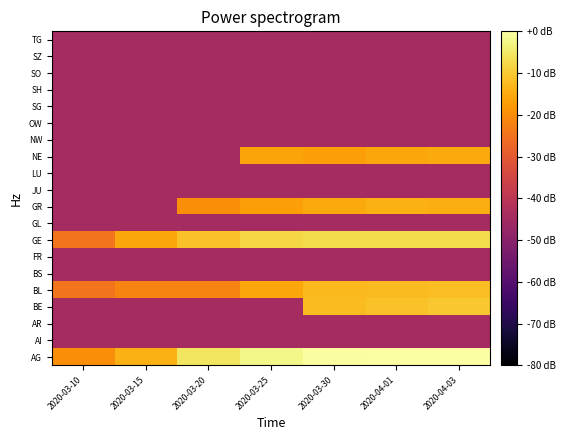

Reading left to right, transcribe all the data shown in this chart.

AG: 2020-03-10=-19.9	2020-03-15=-14.3	2020-03-20=-5.5	2020-03-25=-2.4	2020-03-30=-0.6	2020-04-01=-0.0	2020-04-03=0.0
AI: 2020-03-10=-44.7	2020-03-15=-44.7	2020-03-20=-44.7	2020-03-25=-44.7	2020-03-30=-44.7	2020-04-01=-44.7	2020-04-03=-44.7
AR: 2020-03-10=-44.7	2020-03-15=-44.7	2020-03-20=-44.7	2020-03-25=-44.7	2020-03-30=-44.7	2020-04-01=-44.7	2020-04-03=-44.7
BE: 2020-03-10=-44.7	2020-03-15=-44.7	2020-03-20=-44.7	2020-03-25=-44.7	2020-03-30=-12.4	2020-04-01=-11.5	2020-04-03=-10.5
BL: 2020-03-10=-24.7	2020-03-15=-21.7	2020-03-20=-21.7	2020-03-25=-15.7	2020-03-30=-12.6	2020-04-01=-12.4	2020-04-03=-12.1
BS: 2020-03-10=-44.7	2020-03-15=-44.7	2020-03-20=-44.7	2020-03-25=-44.7	2020-03-30=-44.7	2020-04-01=-44.7	2020-04-03=-44.7
FR: 2020-03-10=-44.7	2020-03-15=-44.7	2020-03-20=-44.7	2020-03-25=-44.7	2020-03-30=-44.7	2020-04-01=-44.7	2020-04-03=-44.7
GE: 2020-03-10=-24.7	2020-03-15=-15.7	2020-03-20=-11.5	2020-03-25=-7.9	2020-03-30=-7.4	2020-04-01=-7.0	2020-04-03=-7.0
GL: 2020-03-10=-44.7	2020-03-15=-44.7	2020-03-20=-44.7	2020-03-25=-44.7	2020-03-30=-44.7	2020-04-01=-44.7	2020-04-03=-44.7
GR: 2020-03-10=-44.7	2020-03-15=-44.7	2020-03-20=-19.9	2020-03-25=-16.9	2020-03-30=-15.1	2020-04-01=-14.3	2020-04-03=-14.7
JU: 2020-03-10=-44.7	2020-03-15=-44.7	2020-03-20=-44.7	2020-03-25=-44.7	2020-03-30=-44.7	2020-04-01=-44.7	2020-04-03=-44.7
LU: 2020-03-10=-44.7	2020-03-15=-44.7	2020-03-20=-44.7	2020-03-25=-44.7	2020-03-30=-44.7	2020-04-01=-44.7	2020-04-03=-44.7
NE: 2020-03-10=-44.7	2020-03-15=-44.7	2020-03-20=-44.7	2020-03-25=-16.2	2020-03-30=-16.9	2020-04-01=-15.7	2020-04-03=-15.1
NW: 2020-03-10=-44.7	2020-03-15=-44.7	2020-03-20=-44.7	2020-03-25=-44.7	2020-03-30=-44.7	2020-04-01=-44.7	2020-04-03=-44.7
OW: 2020-03-10=-44.7	2020-03-15=-44.7	2020-03-20=-44.7	2020-03-25=-44.7	2020-03-30=-44.7	2020-04-01=-44.7	2020-04-03=-44.7
SG: 2020-03-10=-44.7	2020-03-15=-44.7	2020-03-20=-44.7	2020-03-25=-44.7	2020-03-30=-44.7	2020-04-01=-44.7	2020-04-03=-44.7
SH: 2020-03-10=-44.7	2020-03-15=-44.7	2020-03-20=-44.7	2020-03-25=-44.7	2020-03-30=-44.7	2020-04-01=-44.7	2020-04-03=-44.7
SO: 2020-03-10=-44.7	2020-03-15=-44.7	2020-03-20=-44.7	2020-03-25=-44.7	2020-03-30=-44.7	2020-04-01=-44.7	2020-04-03=-44.7
SZ: 2020-03-10=-44.7	2020-03-15=-44.7	2020-03-20=-44.7	2020-03-25=-44.7	2020-03-30=-44.7	2020-04-01=-44.7	2020-04-03=-44.7
TG: 2020-03-10=-44.7	2020-03-15=-44.7	2020-03-20=-44.7	2020-03-25=-44.7	2020-03-30=-44.7	2020-04-01=-44.7	2020-04-03=-44.7